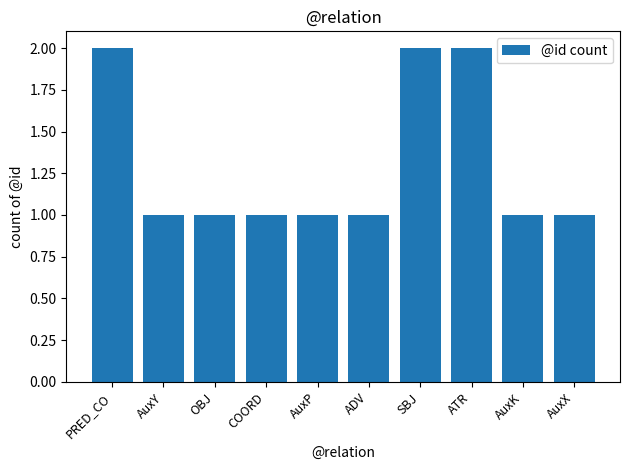

What is the ratio of the value at PRED_CO to the value at AuxX?

2.0